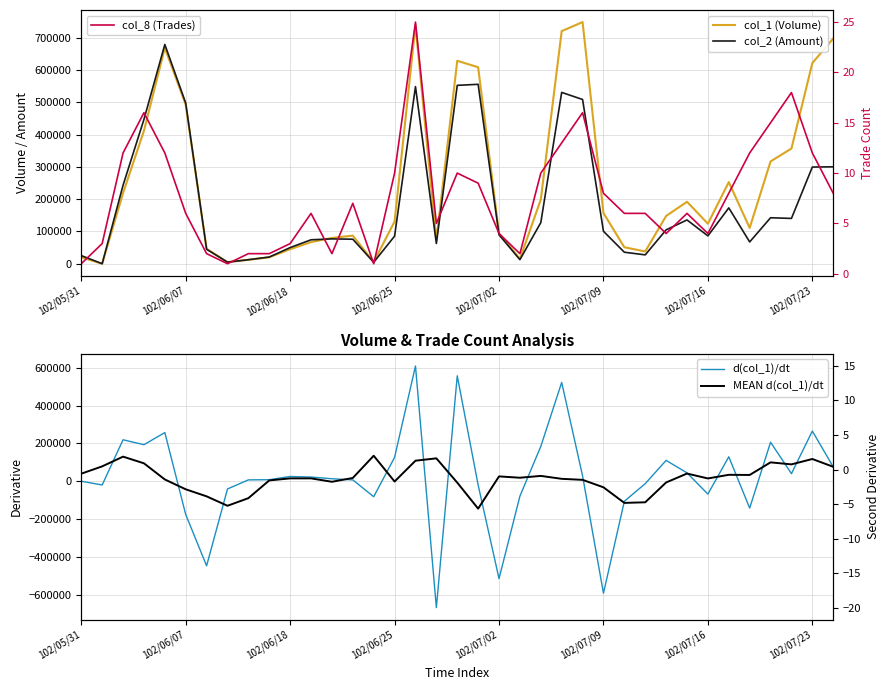

The col_1 (Volume) series shows 30692 at 26. True or false?

False